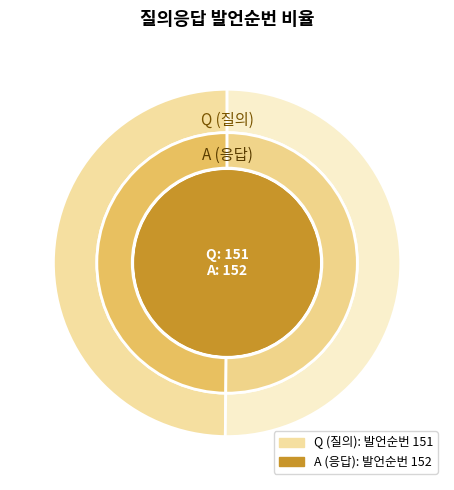

Combined, do A and Q account for over 50%?

Yes